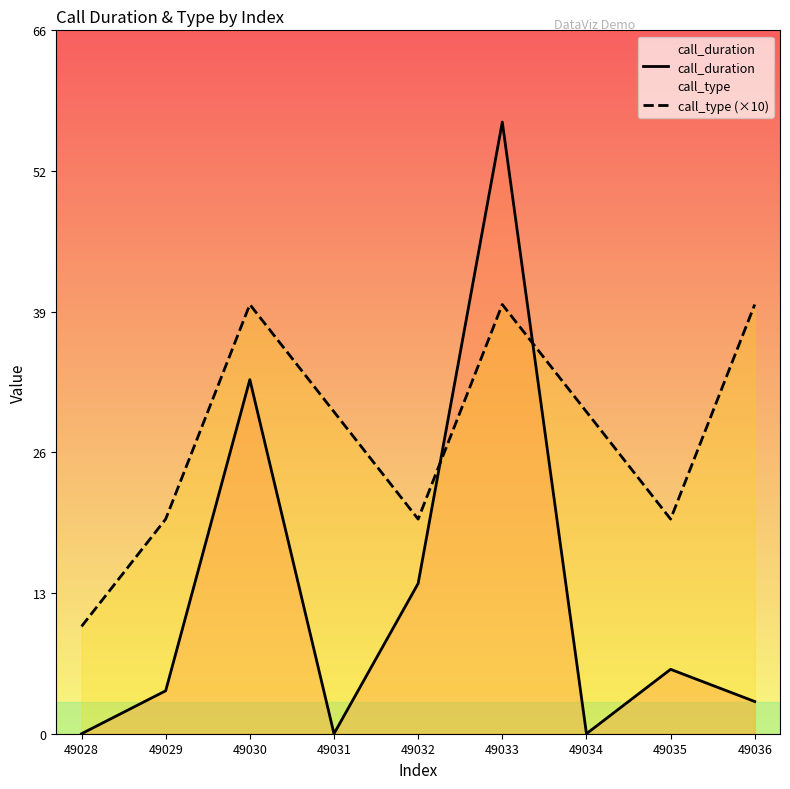

Between 49029 and 49035, which is larger?

49035